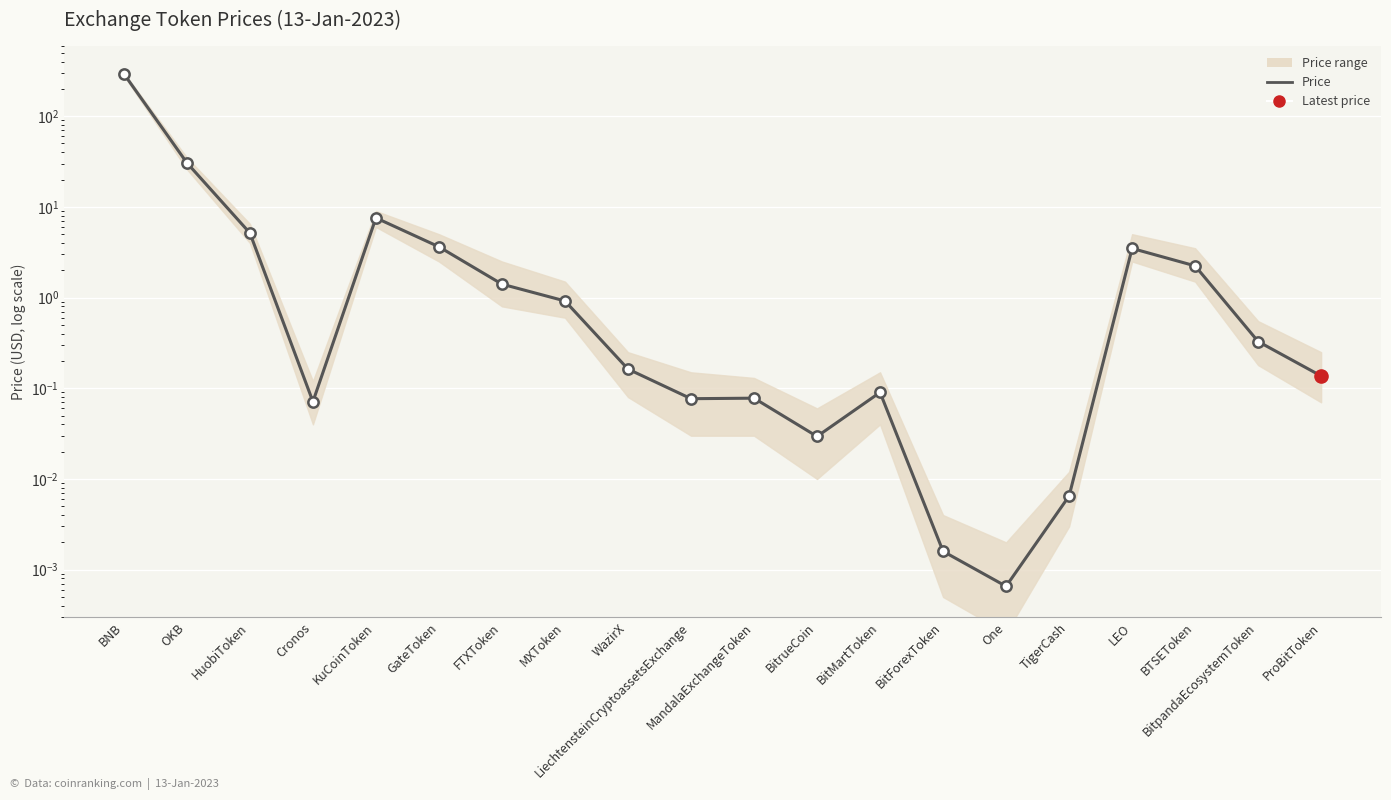

Which has a higher value, LEO or BitForexToken?

LEO